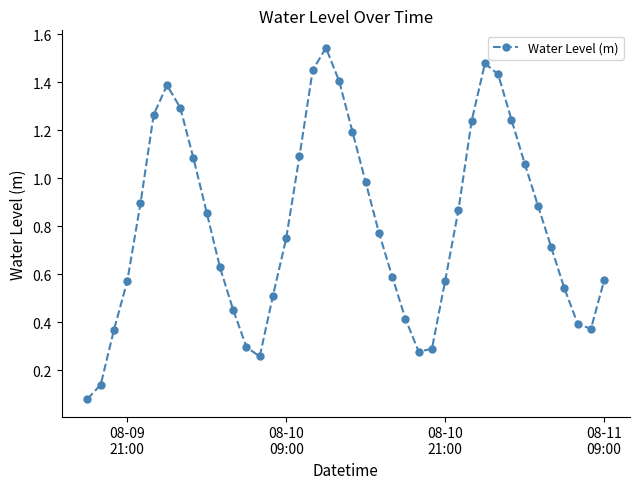

What is the sum of all values?

32.2